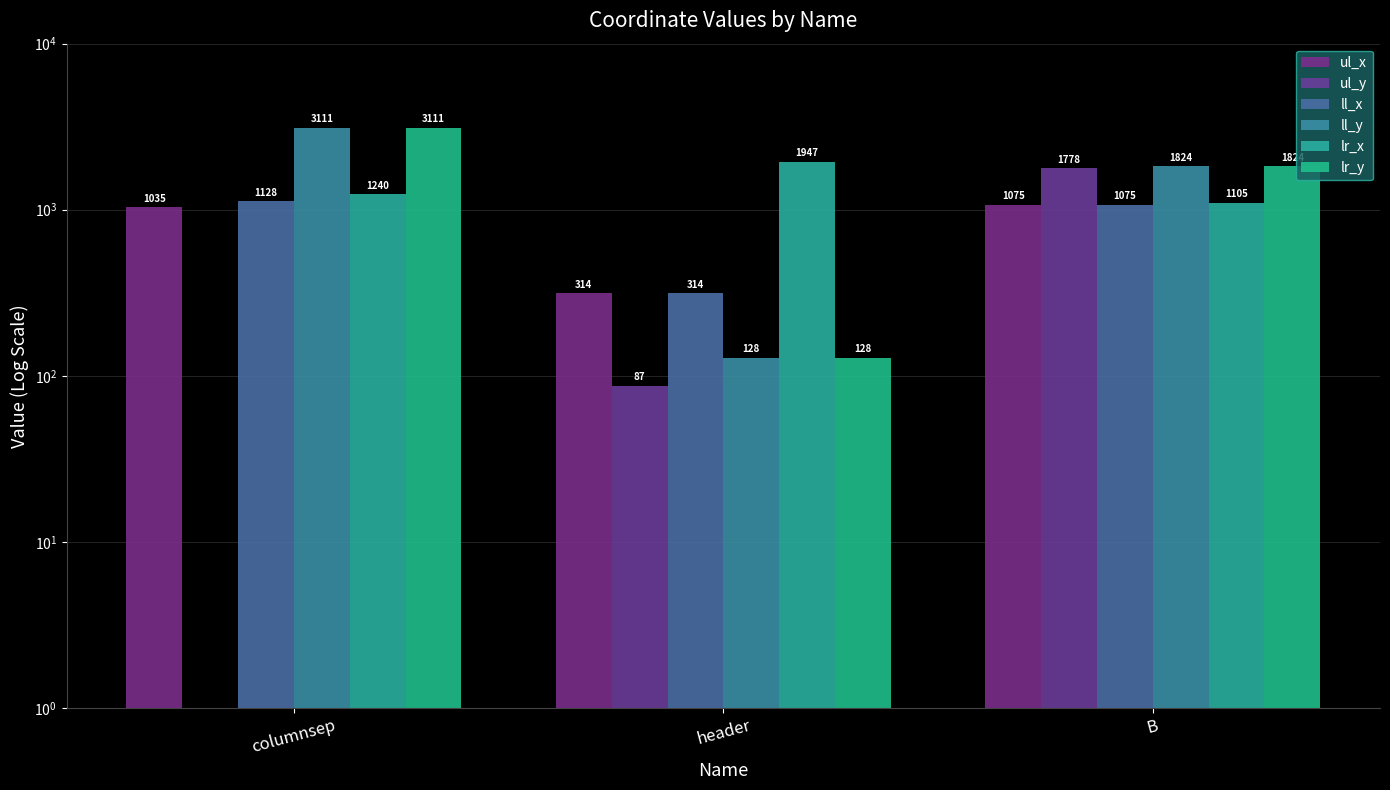

Reading right to left, list all the values displayed in this chart.

ul_x: 1075	314	1035
ul_y: 1778	87	0
ll_x: 1075	314	1128
ll_y: 1824	128	3111
lr_x: 1105	1947	1240
lr_y: 1824	128	3111